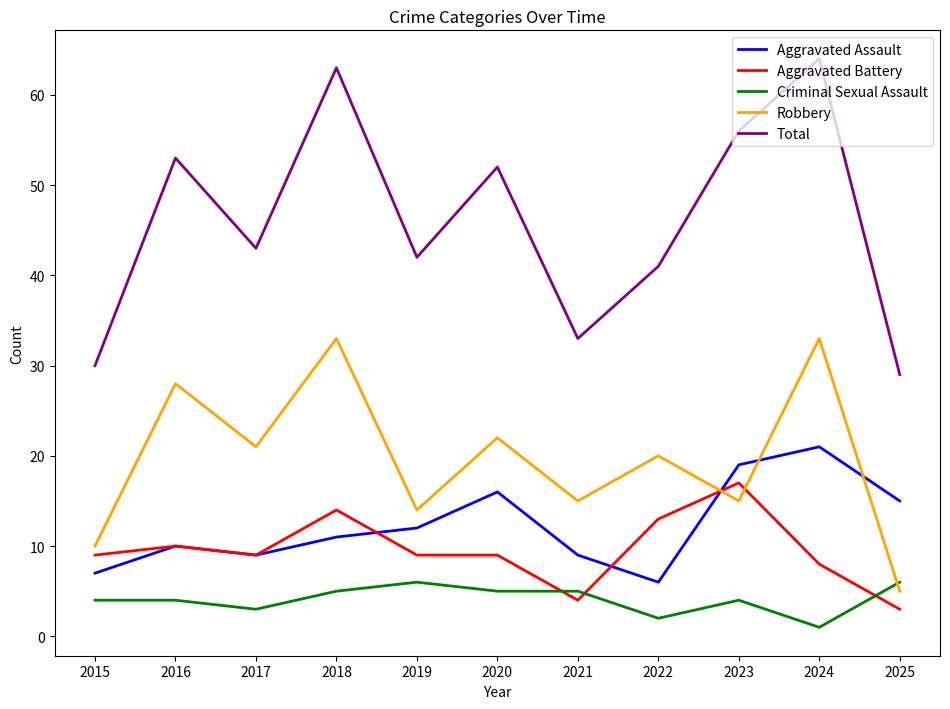

Count the number of data series in this chart.

5